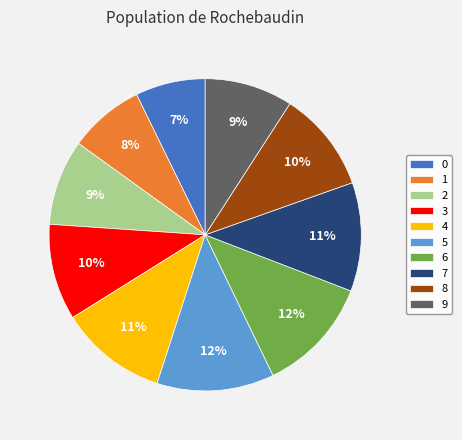

Is it true that 4 is 11% of the pie?

True